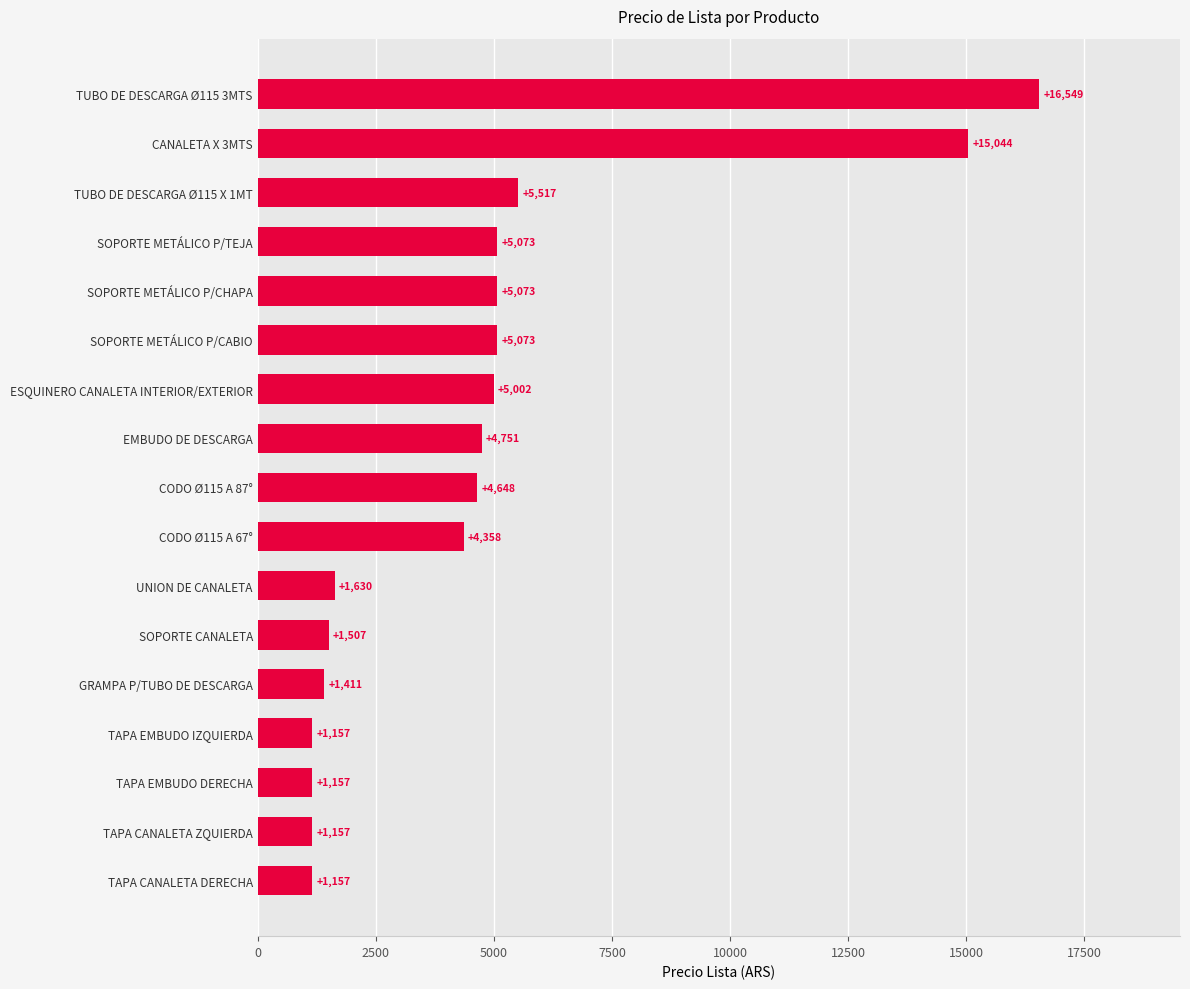

What is the smallest value displayed?

1157.1